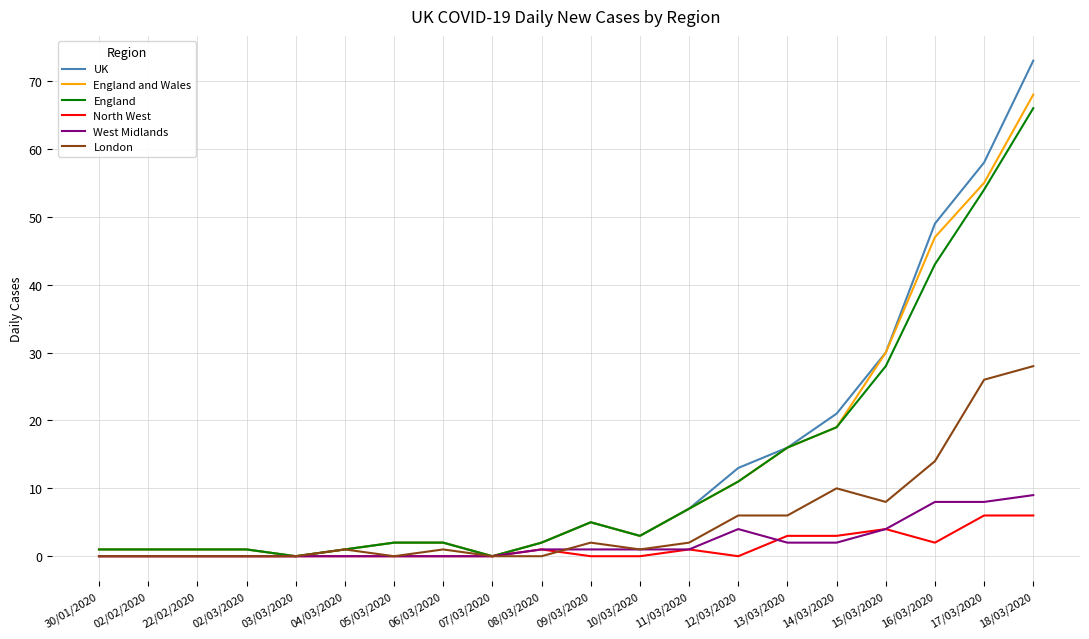

What is the average value of the UK series?

14